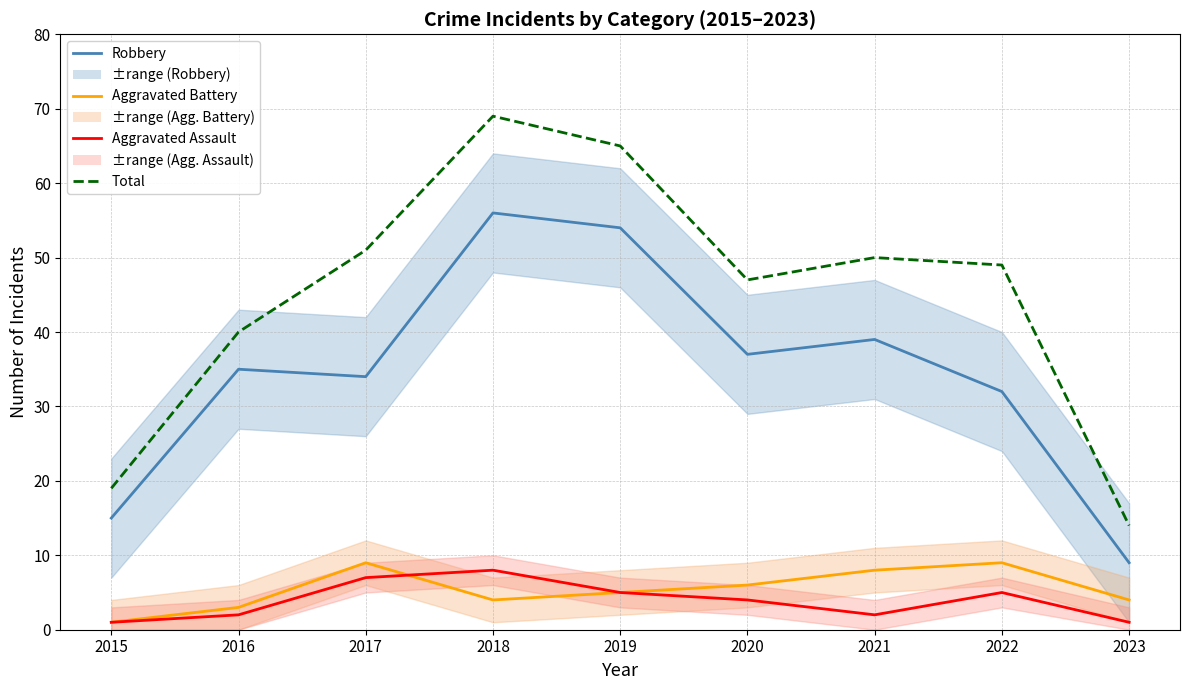

What is the smallest value displayed?

1